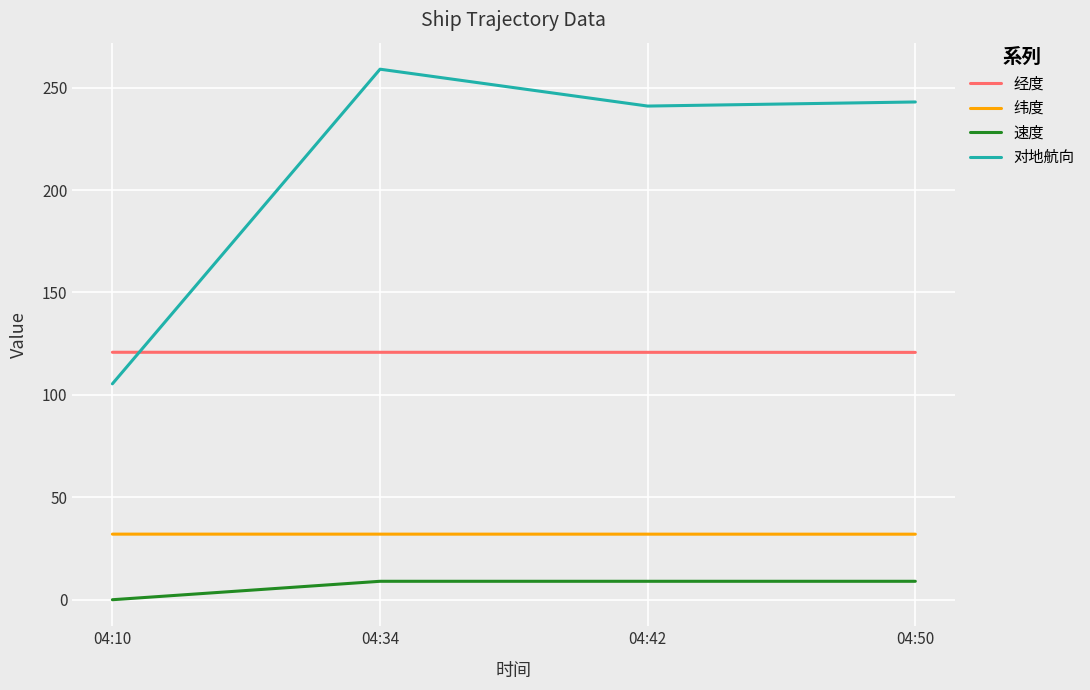

How many positive values does the 速度 series have?

3